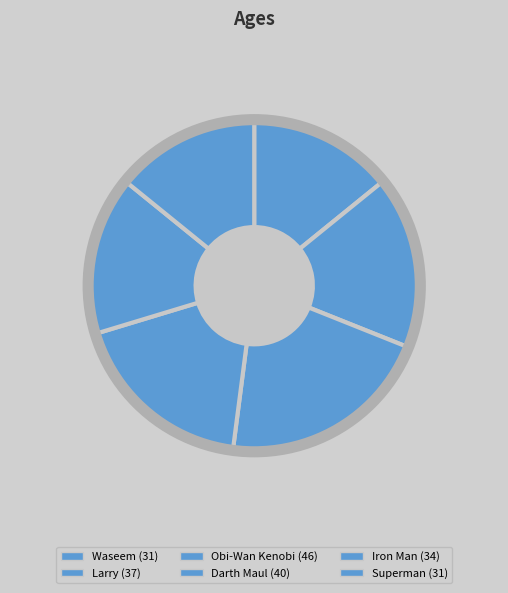

Rank the categories by value from lowest to highest.

Waseem, Superman, Iron Man, Larry, Darth Maul, Obi-Wan Kenobi